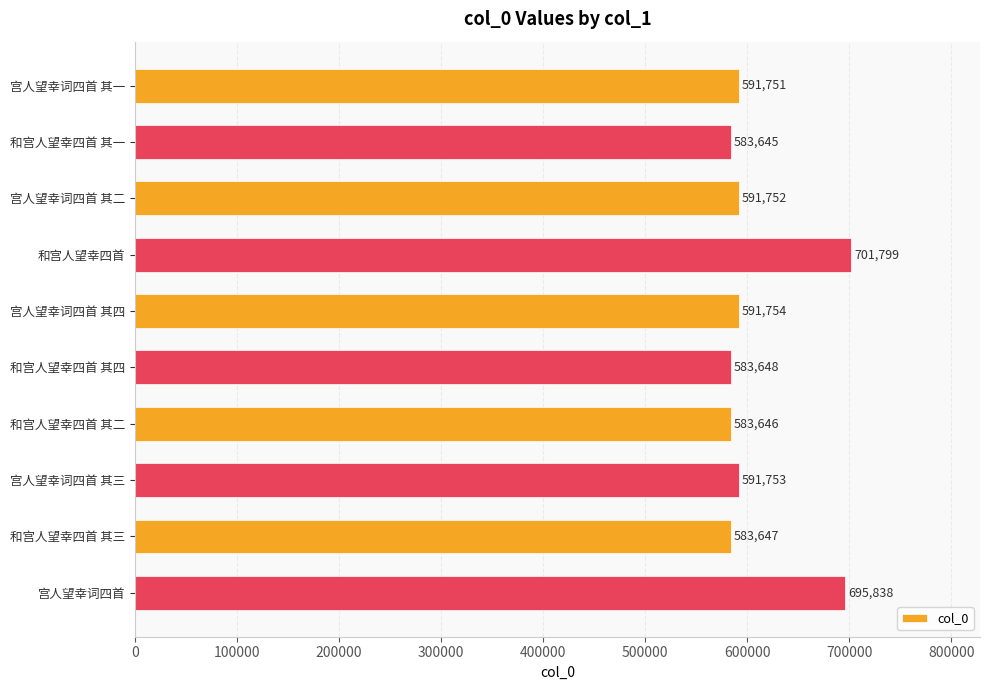

List the labels in order of value, largest first.

和宫人望幸四首, 宫人望幸词四首, 宫人望幸词四首 其四, 宫人望幸词四首 其三, 宫人望幸词四首 其二, 宫人望幸词四首 其一, 和宫人望幸四首 其四, 和宫人望幸四首 其三, 和宫人望幸四首 其二, 和宫人望幸四首 其一